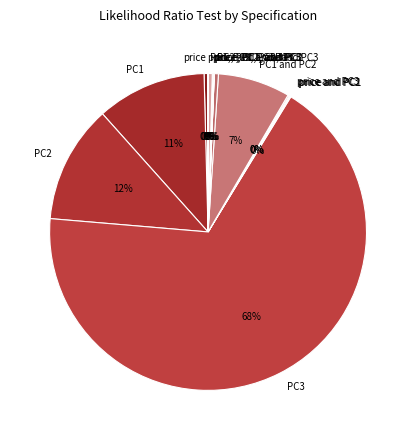

True or false: PC2 accounts for 12% of the total.

True